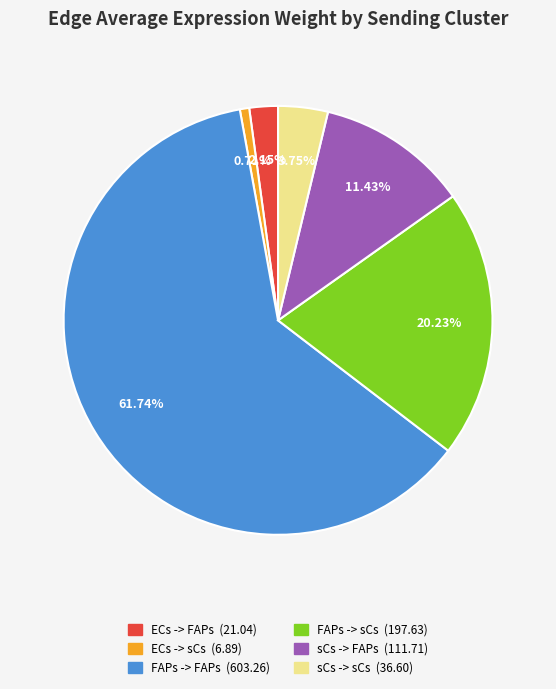

What is the ratio of the value at sCs -> sCs to the value at ECs -> sCs?

5.3